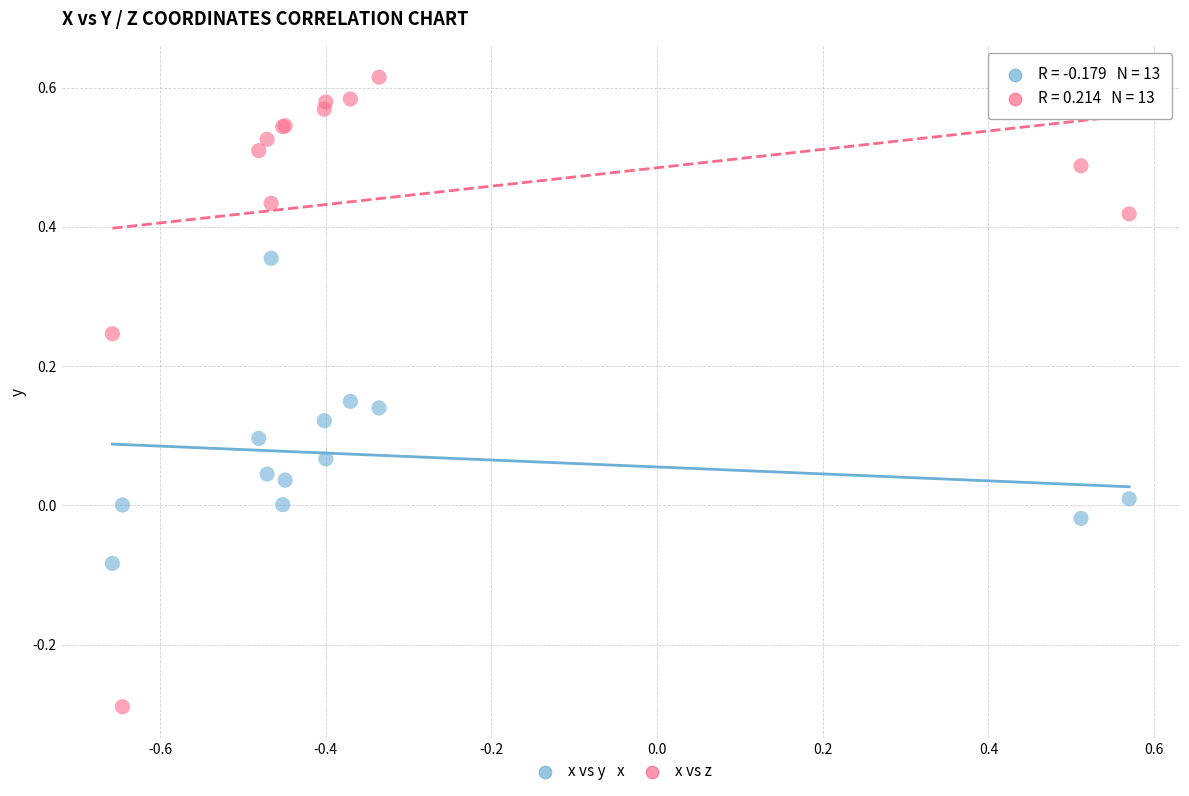

What is the X range (max minus min) for the scatter plot?

1.2